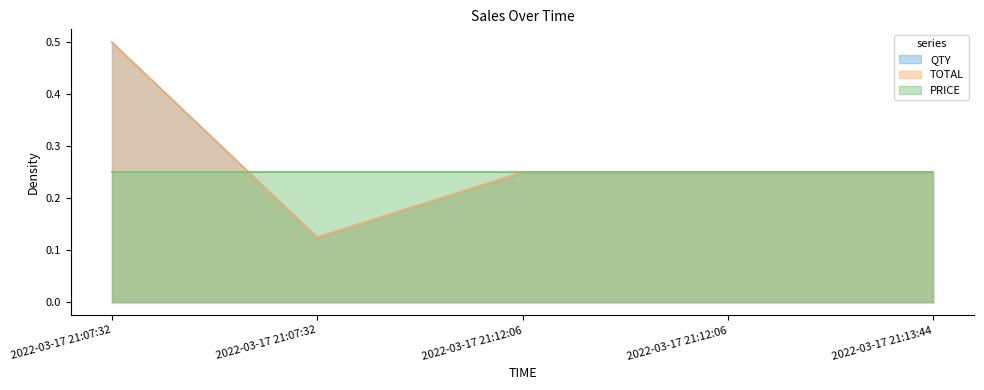

The QTY series shows 0.1 at 2022-03-17 21:07:32. True or false?

False